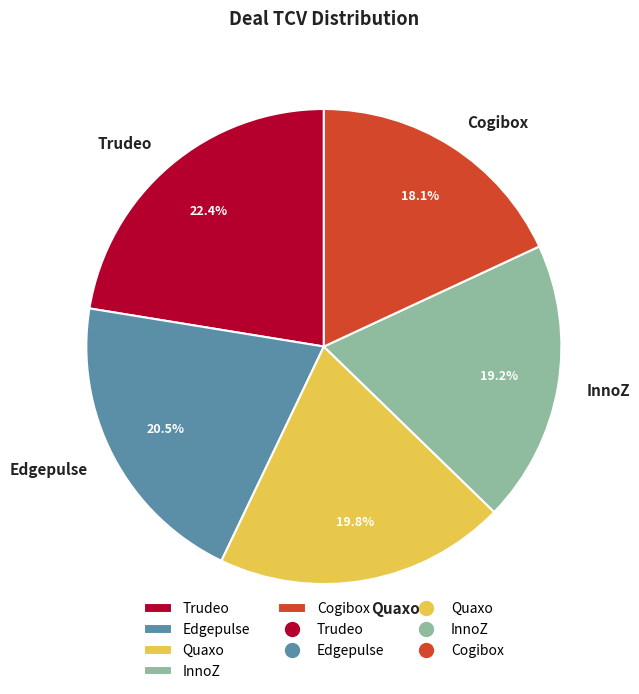

Rank the categories by value from highest to lowest.

Trudeo, Edgepulse, Quaxo, InnoZ, Cogibox